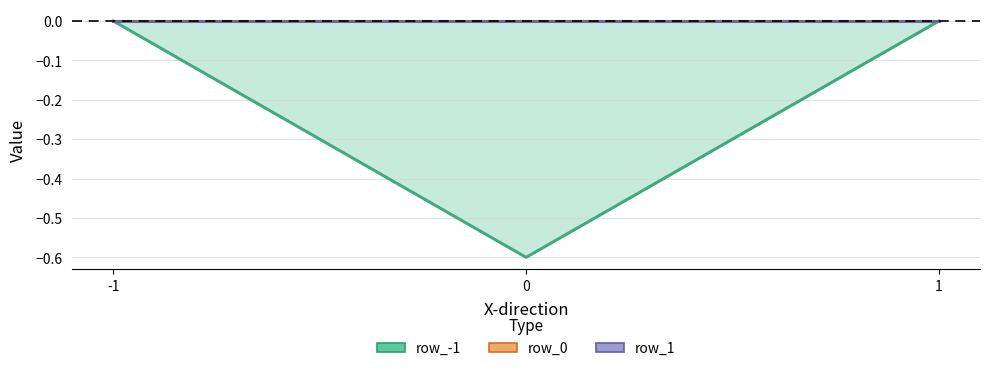

Between -1 and 1, which series saw the biggest shift?

row_-1_line